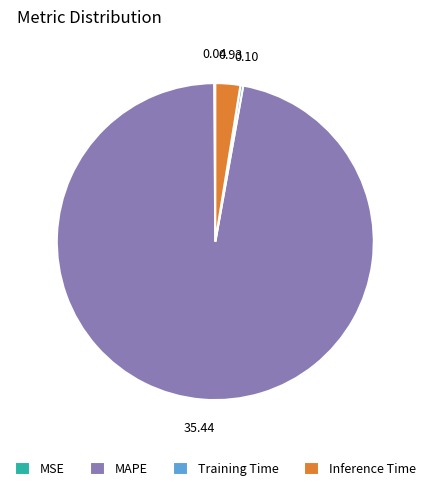

What is the majority slice?

MAPE